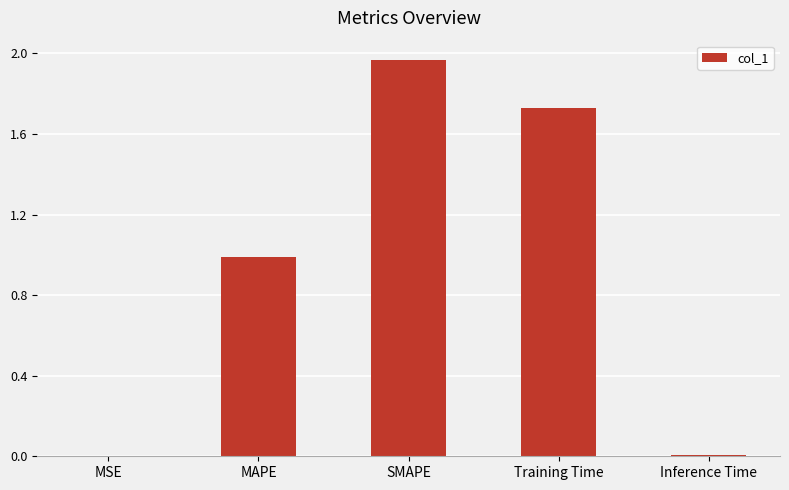

Is it true that the value at Training Time is 2.7?

False